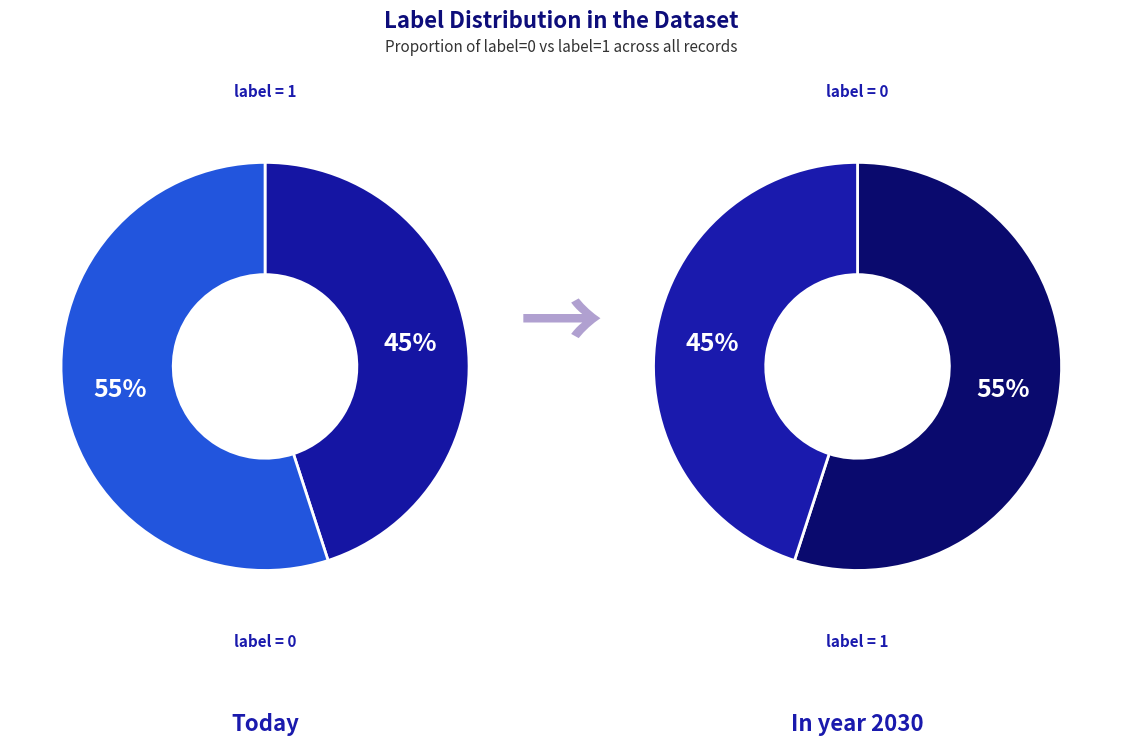

To the nearest percent, what percentage of the pie is label_0?

55%